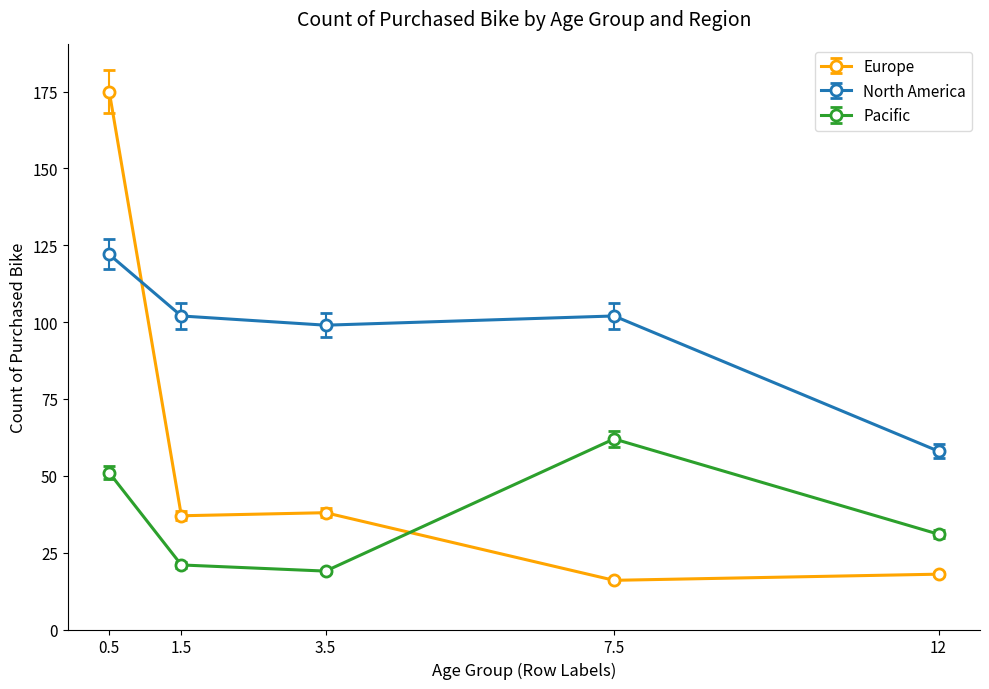

What is the label of the 2nd point from the left?

1.5